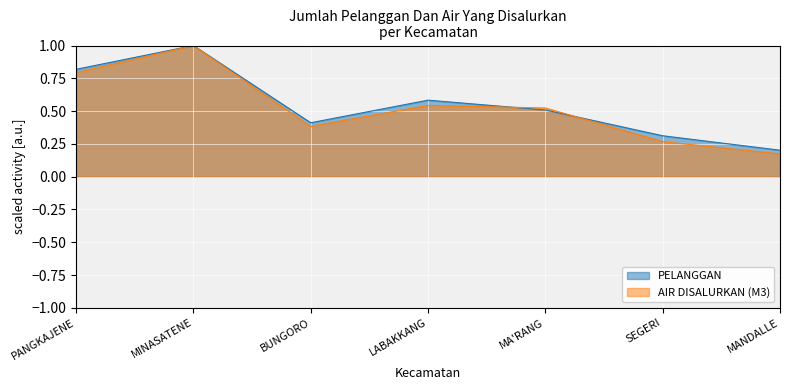

After their last crossing, which series has the higher values: PELANGGAN or AIR DISALURKAN (M3)?

PELANGGAN